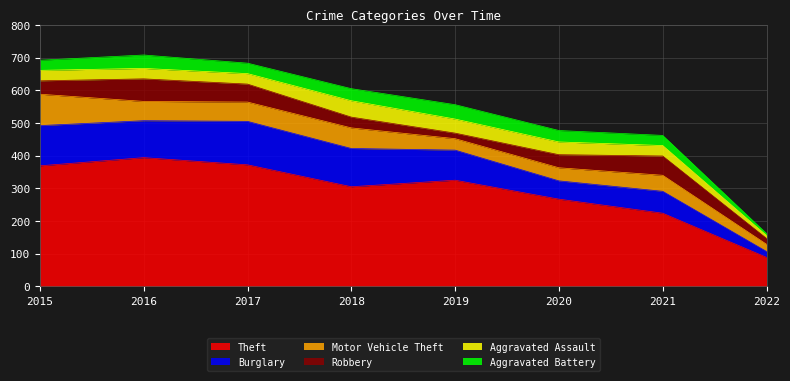

True or false: Aggravated Assault has more than 1 interior local peaks.

False